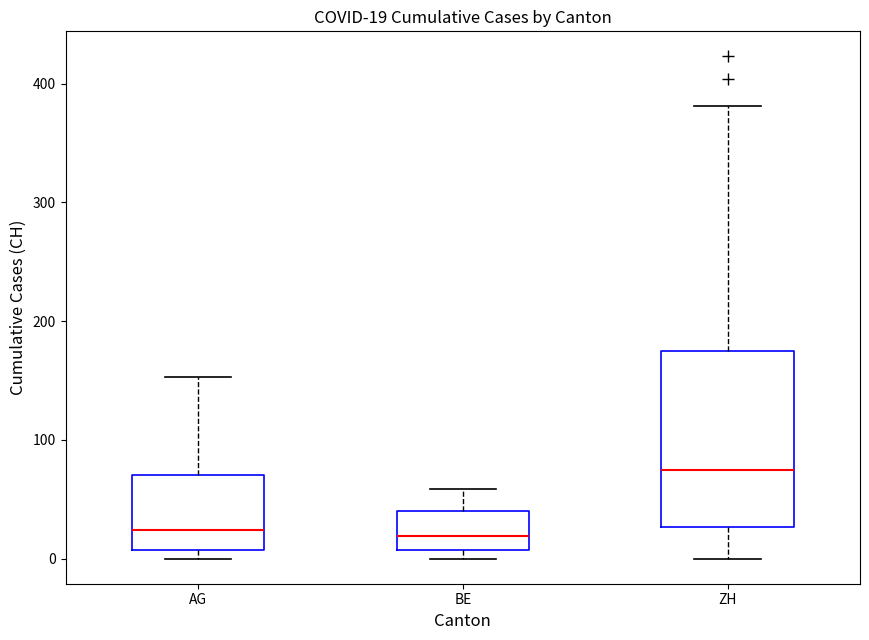

Which box is the tallest, from its lower edge to its upper edge?

ZH